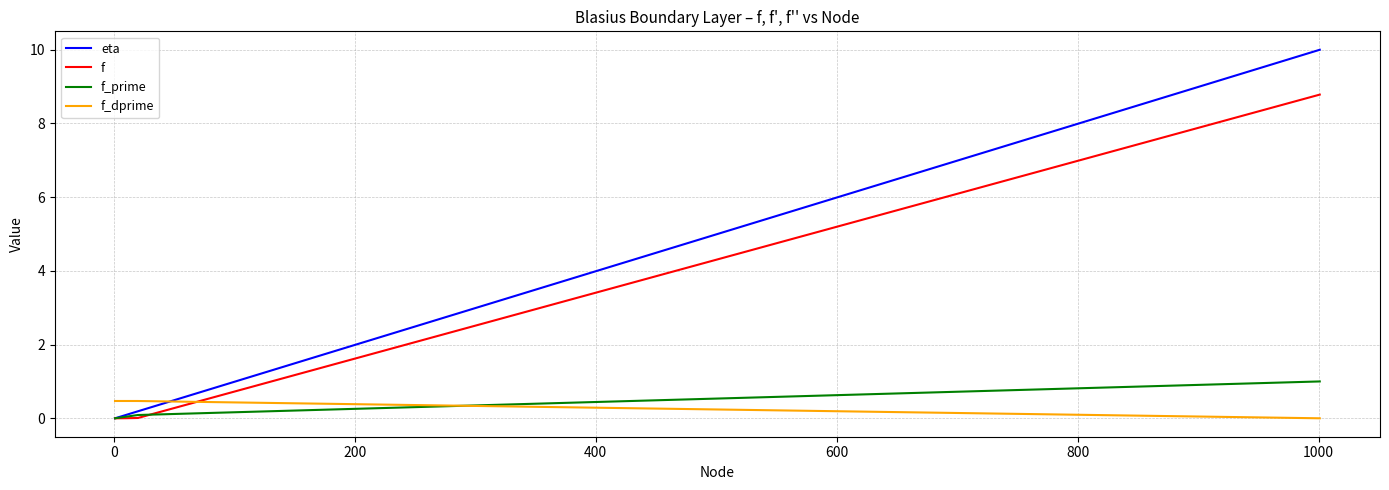

Which series ends up on top after the final intersection of f_dprime and f?

f